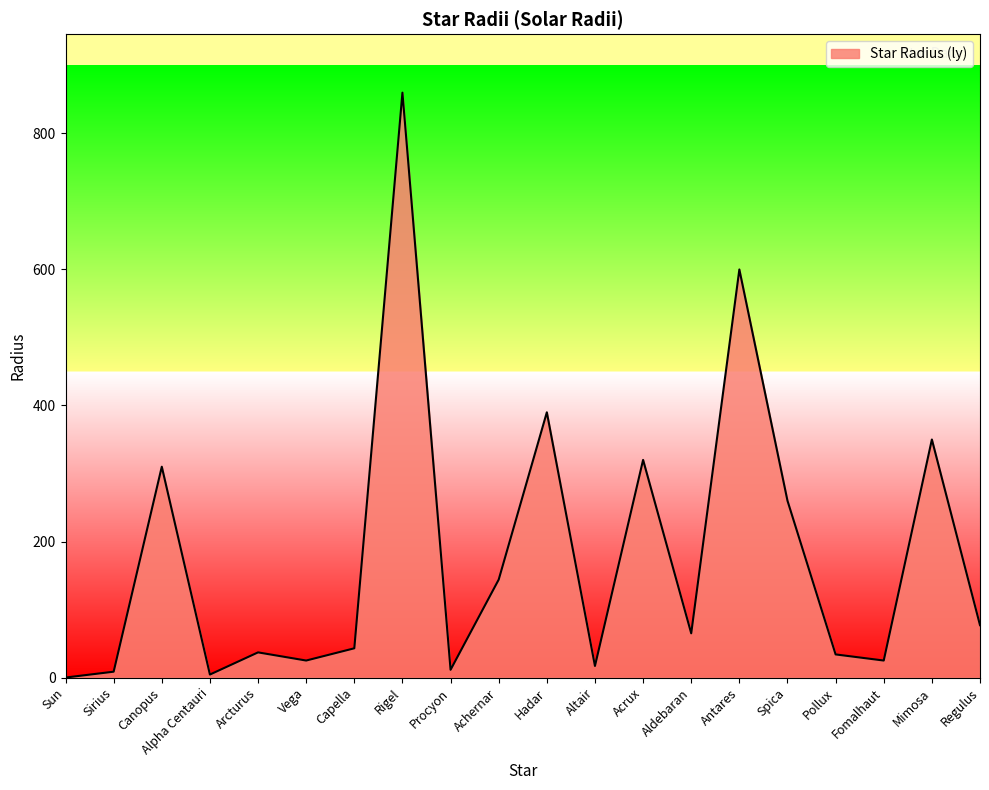

Which has a higher value, Aldebaran or Mimosa?

Mimosa